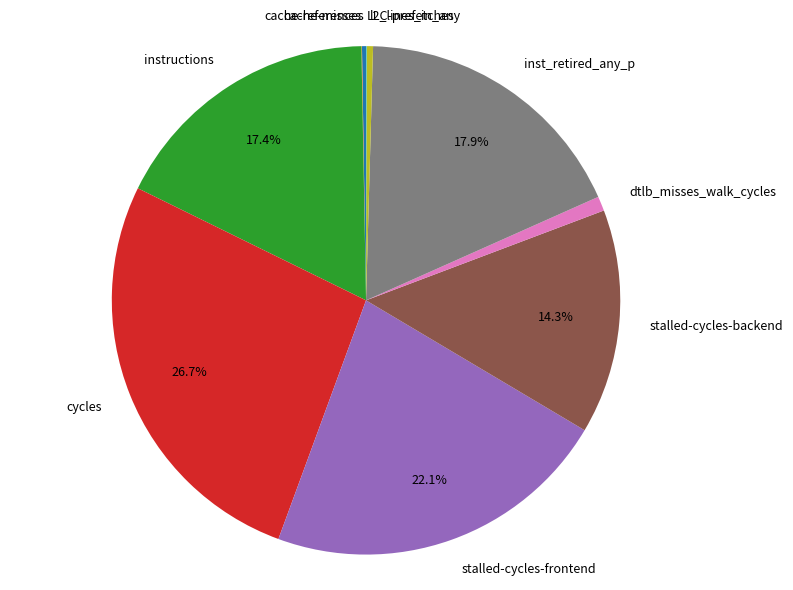

What is the largest slice in the pie chart?

cycles